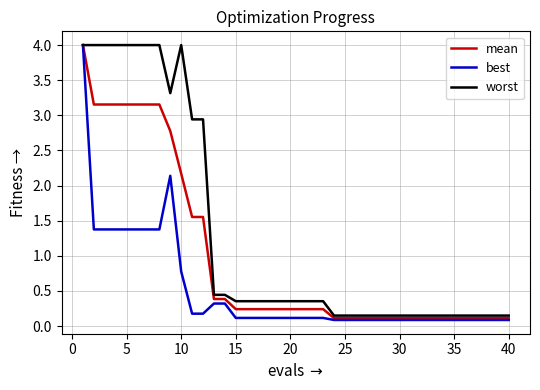

List the series in order of their overall mean, highest first.

worst, mean, best